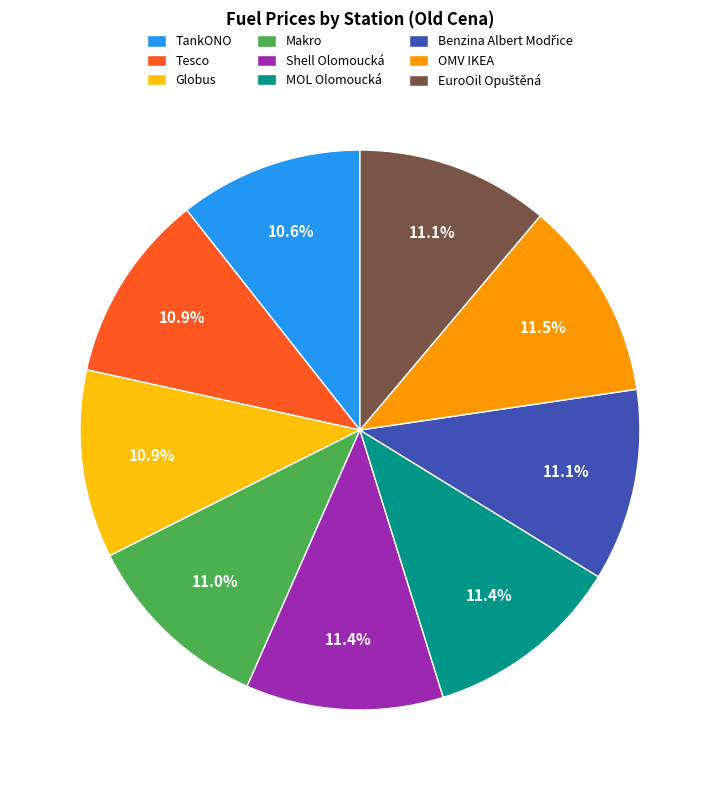

What is the ratio of the value at MOL Olomoucká to the value at Shell Olomoucká?

1.0